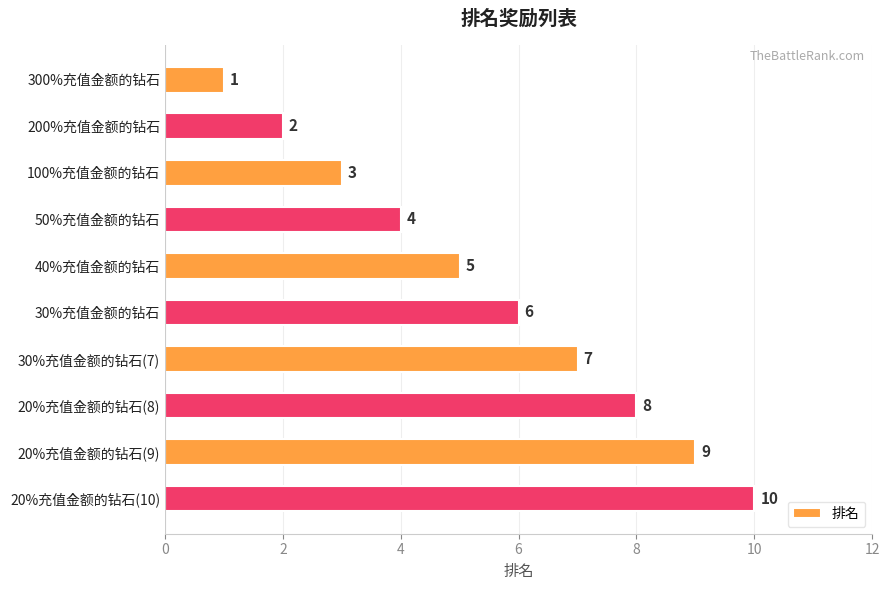

What is the label of the 10th bar from the bottom?

300%充值金额的钻石